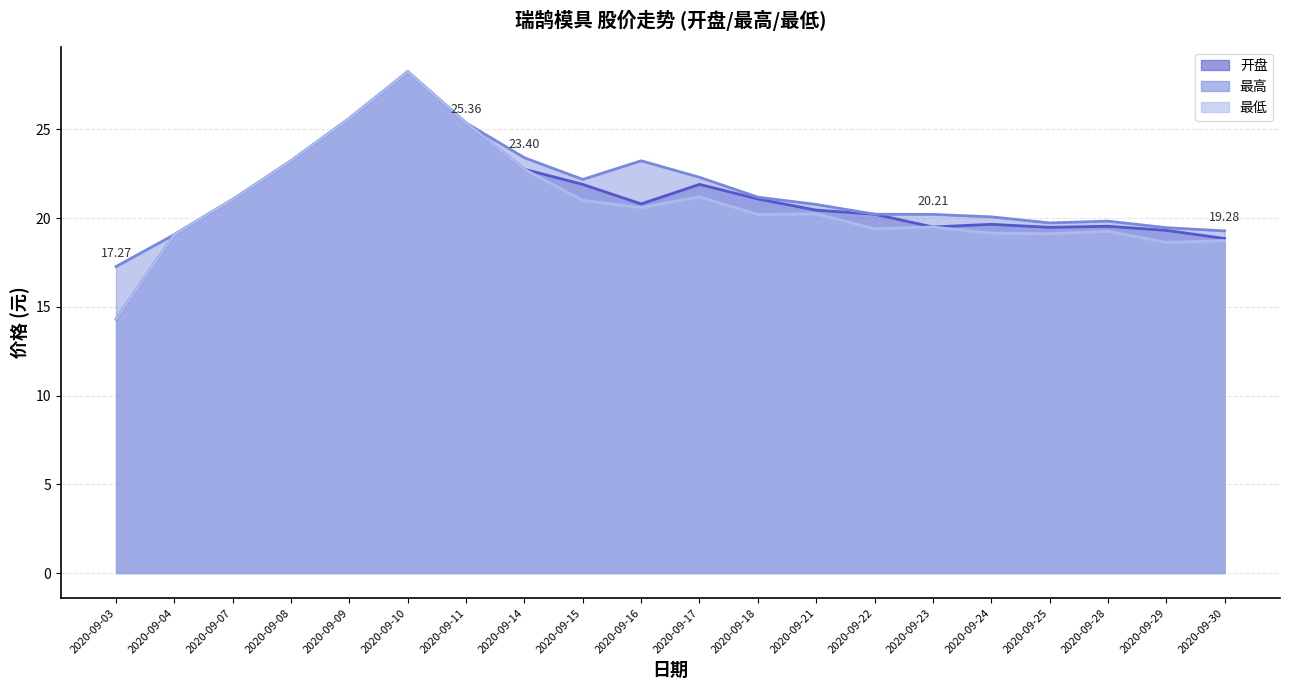

What is the spread (max minus min) of values at 2020-09-28?

0.6